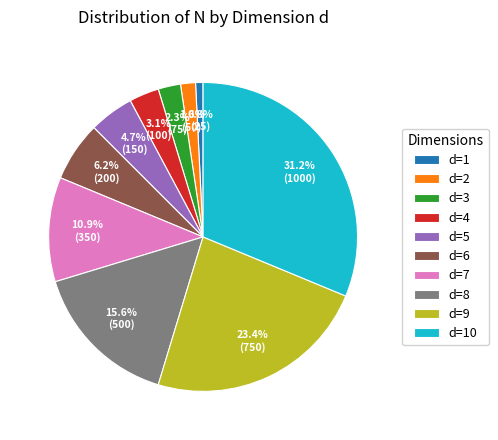

Approximately how many times larger is the value at d=6 compared to d=8?

0.4